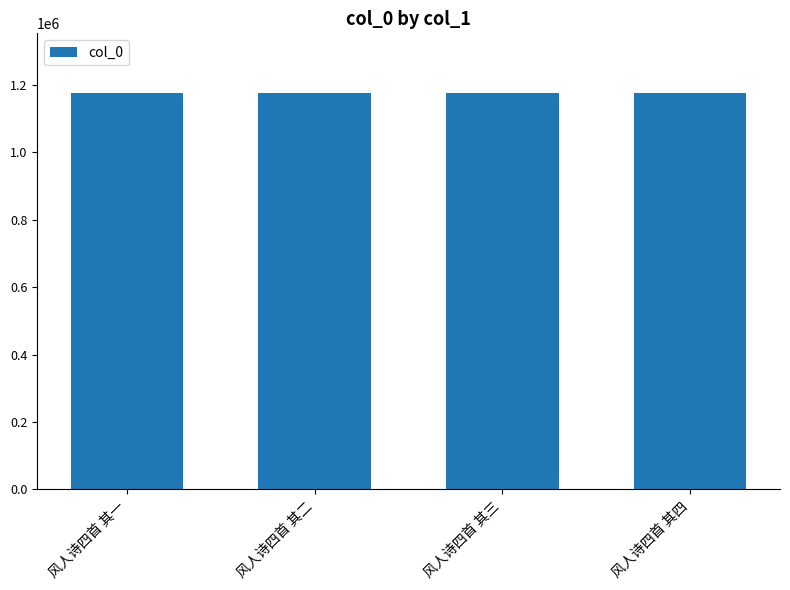

What is the sum of the values at 风人诗四首 其四 and 风人诗四首 其一?

2352257